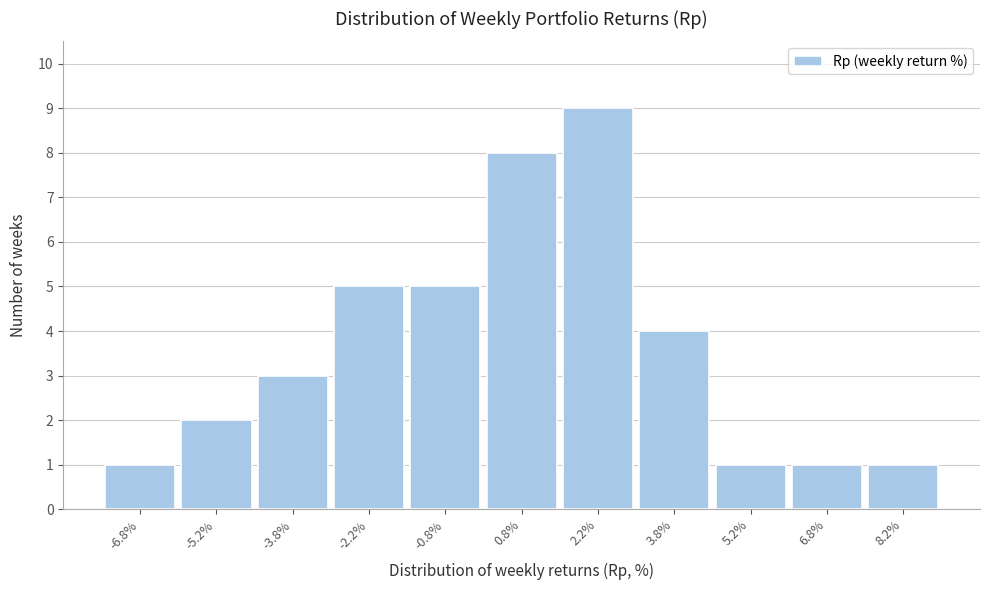

Reading left to right, transcribe this chart: for each bar, give the range it covers on the x-axis and its height. Neither the bar edges nor the heights are printed on the chart, so give them approximately, as read against the axes.

-7.5 to -6.0: 1
-6.0 to -4.5: 2
-4.5 to -3.0: 3
-3.0 to -1.5: 5
-1.5 to 0.0: 5
0.0 to 1.5: 8
1.5 to 3.0: 9
3.0 to 4.5: 4
4.5 to 6.0: 1
6.0 to 7.5: 1
7.5 to 9.0: 1